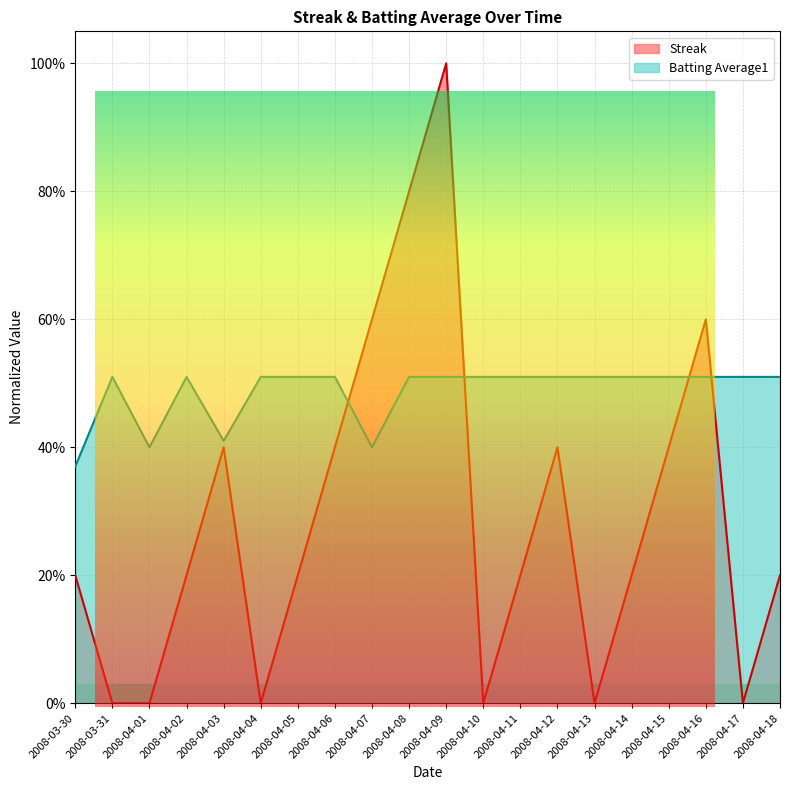

The Batting Average1 series shows 0.8 at 2008-04-11. True or false?

False